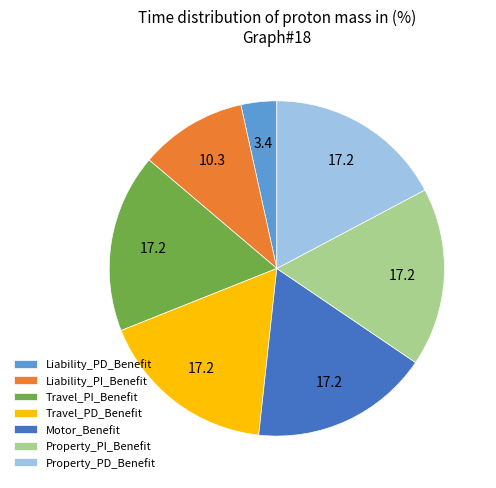

The Property_PI_Benefit slice represents 23% of the pie. True or false?

False